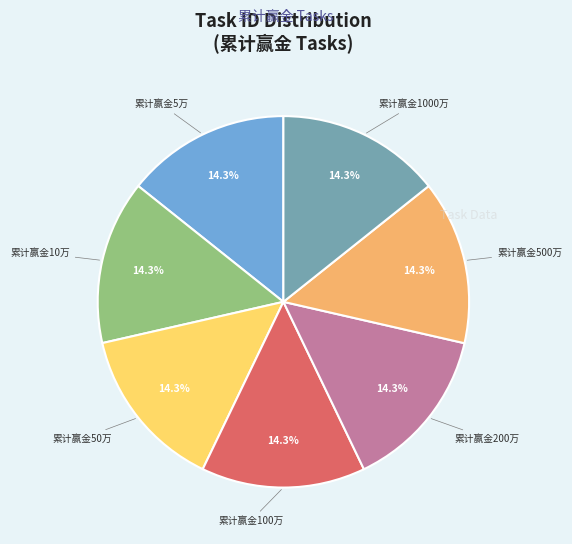

Does any single category account for the majority?

No